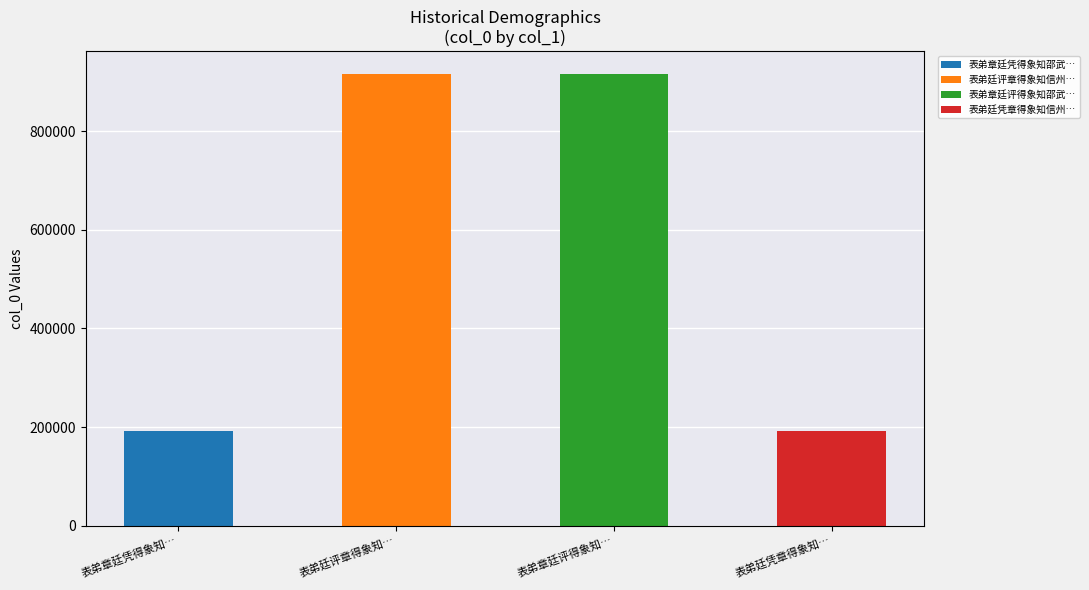

What is the sum of the values at 表弟廷凭章得象知信州玉山县 and 表弟廷评章得象知信州玉山县?

1109126